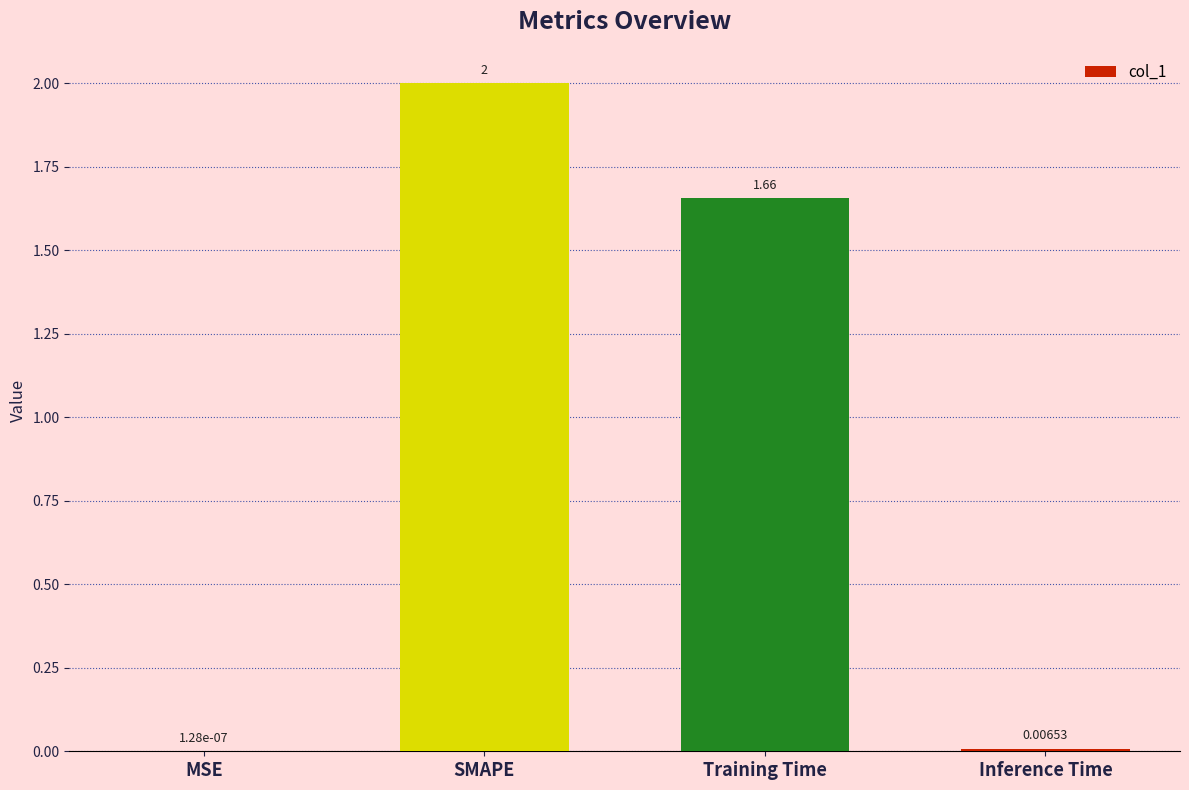

How many data points does each series have?

4